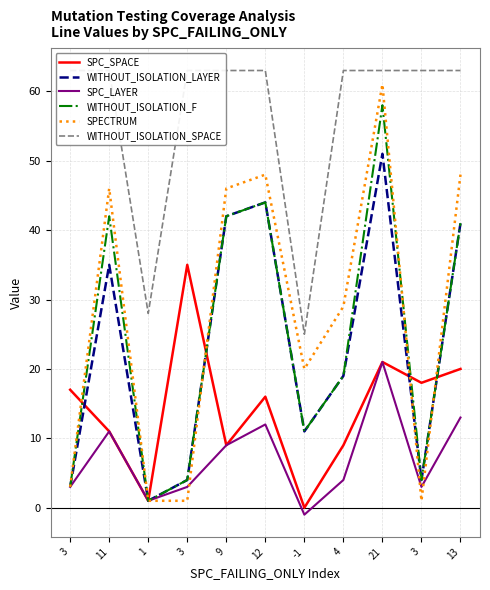

Which series has the largest range (max minus min)?

SPECTRUM